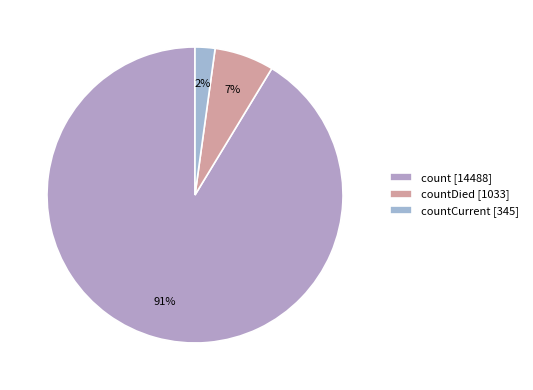

Count the number of slices in the pie.

3